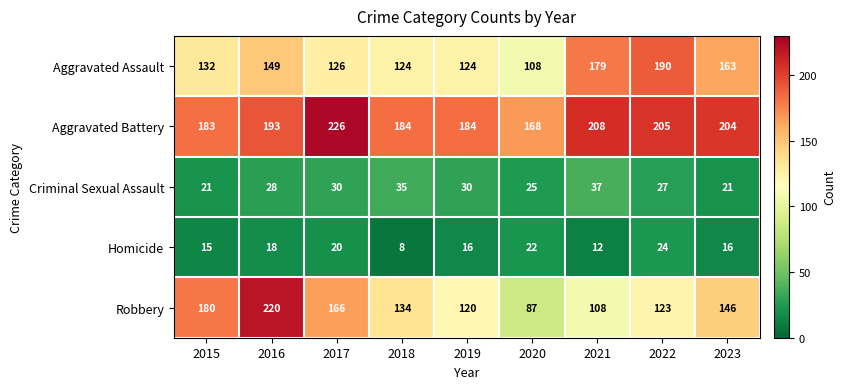

Between 2021 and 2022, which series saw the biggest shift?

Robbery